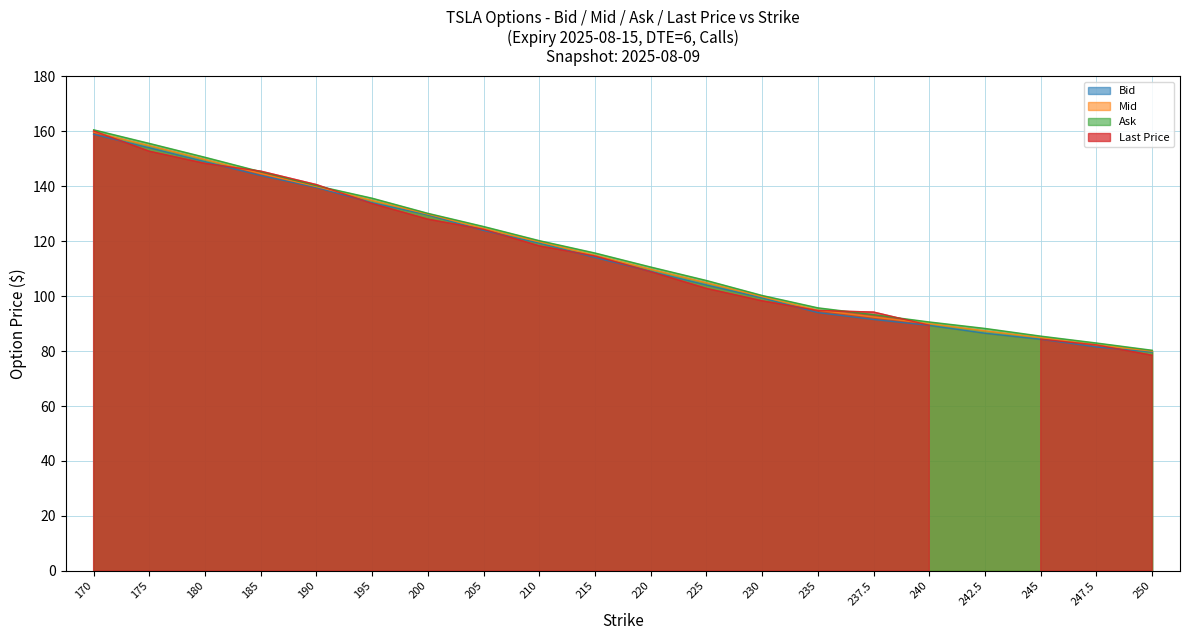

Is the value of Bid at 180 greater than the value of Ask at 215?

Yes